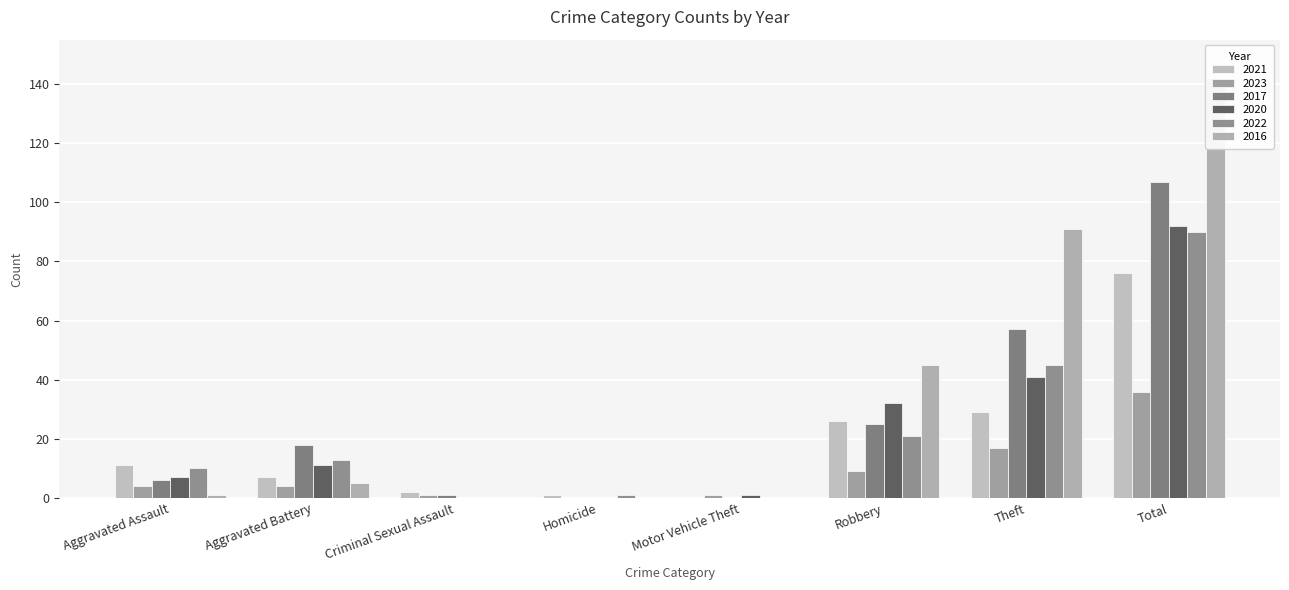

Reading left to right, transcribe all the data shown in this chart.

2021: Aggravated Assault=11	Aggravated Battery=7	Criminal Sexual Assault=2	Homicide=1	Motor Vehicle Theft=0	Robbery=26	Theft=29	Total=76
2023: Aggravated Assault=4	Aggravated Battery=4	Criminal Sexual Assault=1	Homicide=0	Motor Vehicle Theft=1	Robbery=9	Theft=17	Total=36
2017: Aggravated Assault=6	Aggravated Battery=18	Criminal Sexual Assault=1	Homicide=0	Motor Vehicle Theft=0	Robbery=25	Theft=57	Total=107
2020: Aggravated Assault=7	Aggravated Battery=11	Criminal Sexual Assault=0	Homicide=0	Motor Vehicle Theft=1	Robbery=32	Theft=41	Total=92
2022: Aggravated Assault=10	Aggravated Battery=13	Criminal Sexual Assault=0	Homicide=1	Motor Vehicle Theft=0	Robbery=21	Theft=45	Total=90
2016: Aggravated Assault=1	Aggravated Battery=5	Criminal Sexual Assault=0	Homicide=0	Motor Vehicle Theft=0	Robbery=45	Theft=91	Total=142